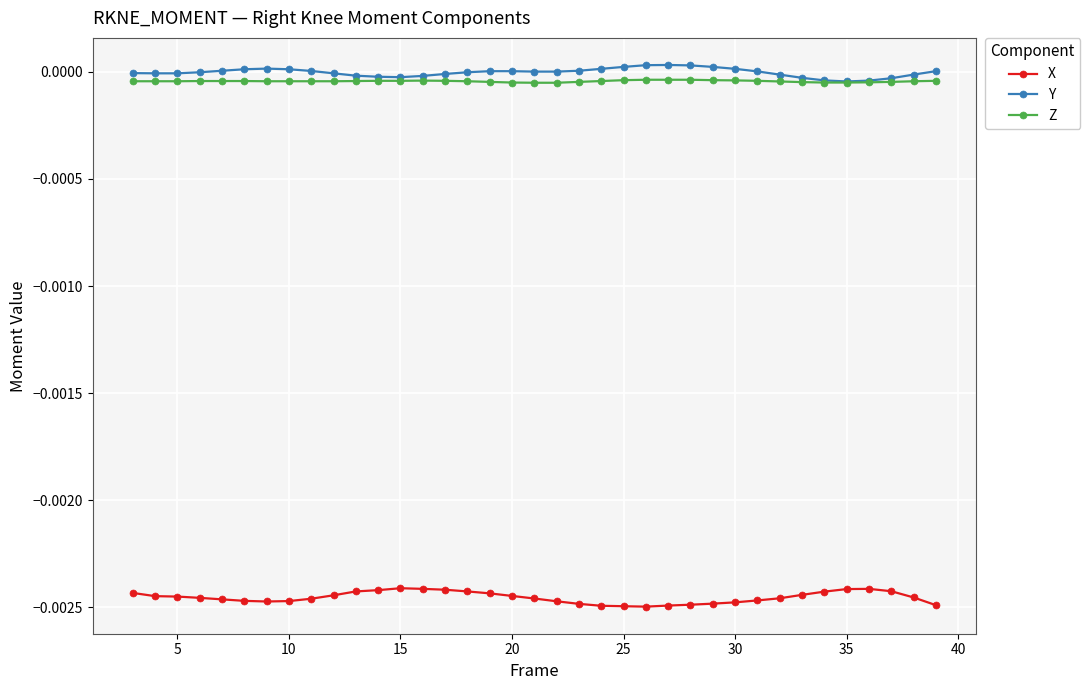

True or false: Y has more than 0 points higher than both neighbors.

True